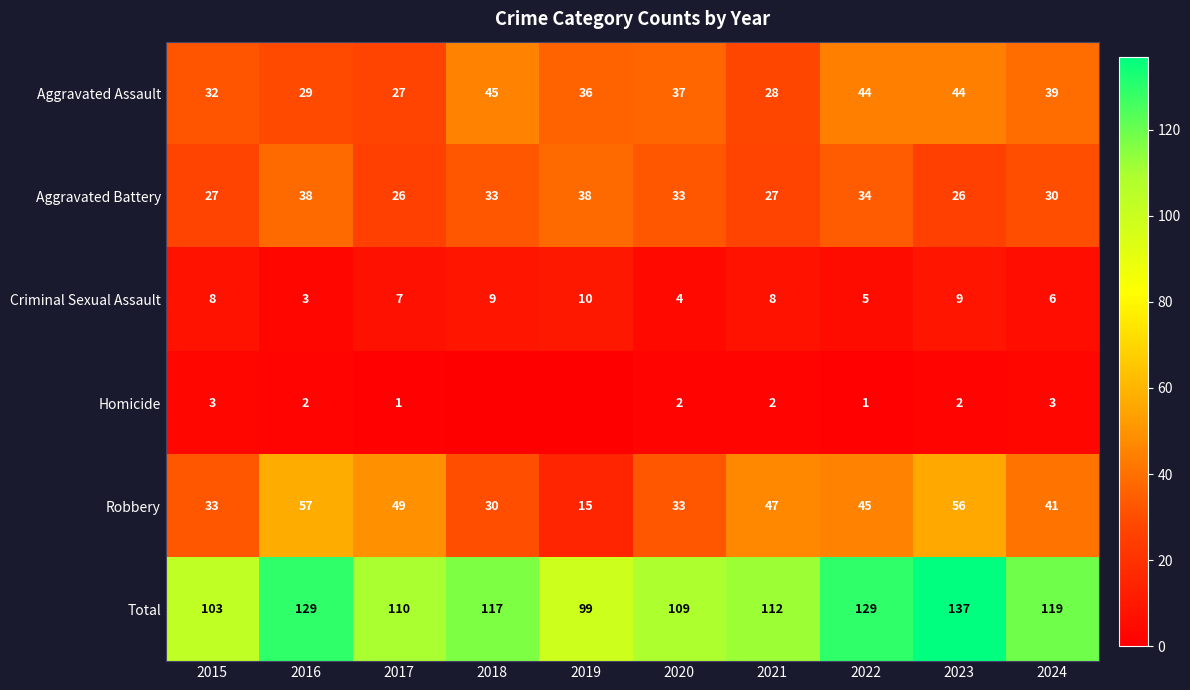

How many data points does each series have?

10